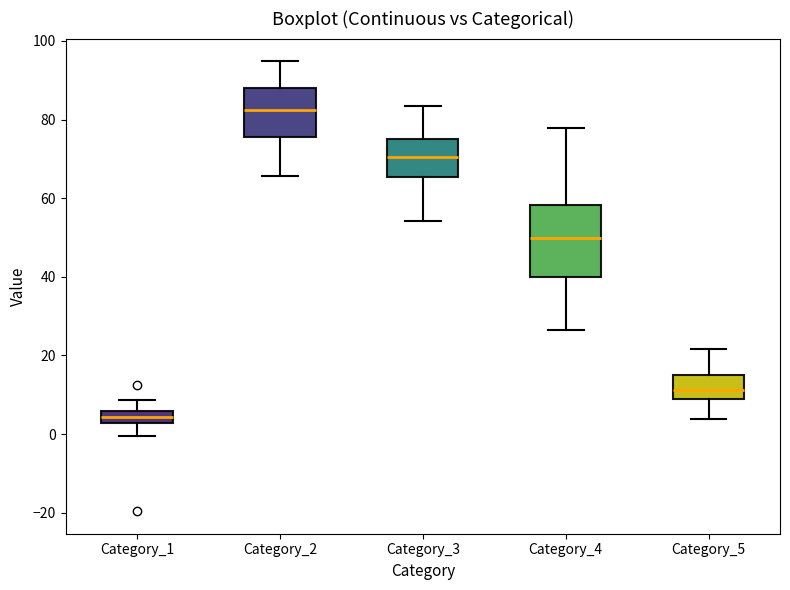

Reading left to right, read every box against the y-axis: the position of its median line, the range the box covers, and the ends of its whiskers. The values are not printed on the chart, so give them approximately, as read against the axis.

Category_1: median 4, box 2 to 6, whiskers 0 to 8
Category_2: median 82, box 76 to 88, whiskers 66 to 94
Category_3: median 70, box 66 to 76, whiskers 54 to 84
Category_4: median 50, box 40 to 58, whiskers 26 to 78
Category_5: median 12, box 10 to 16, whiskers 4 to 22